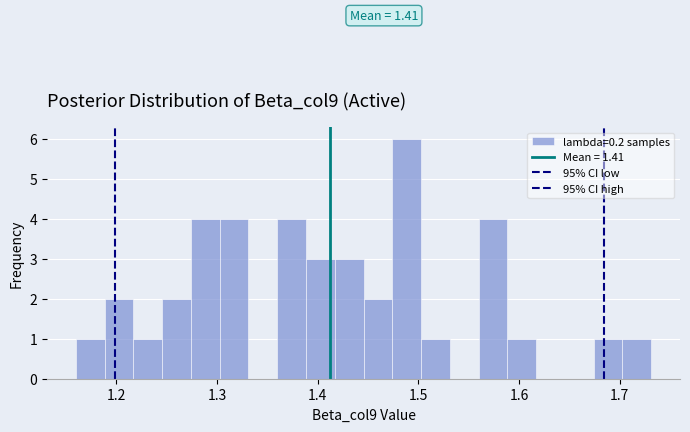

Read against the x-axis, roughly where is the centre of the tallest bar?

1.49